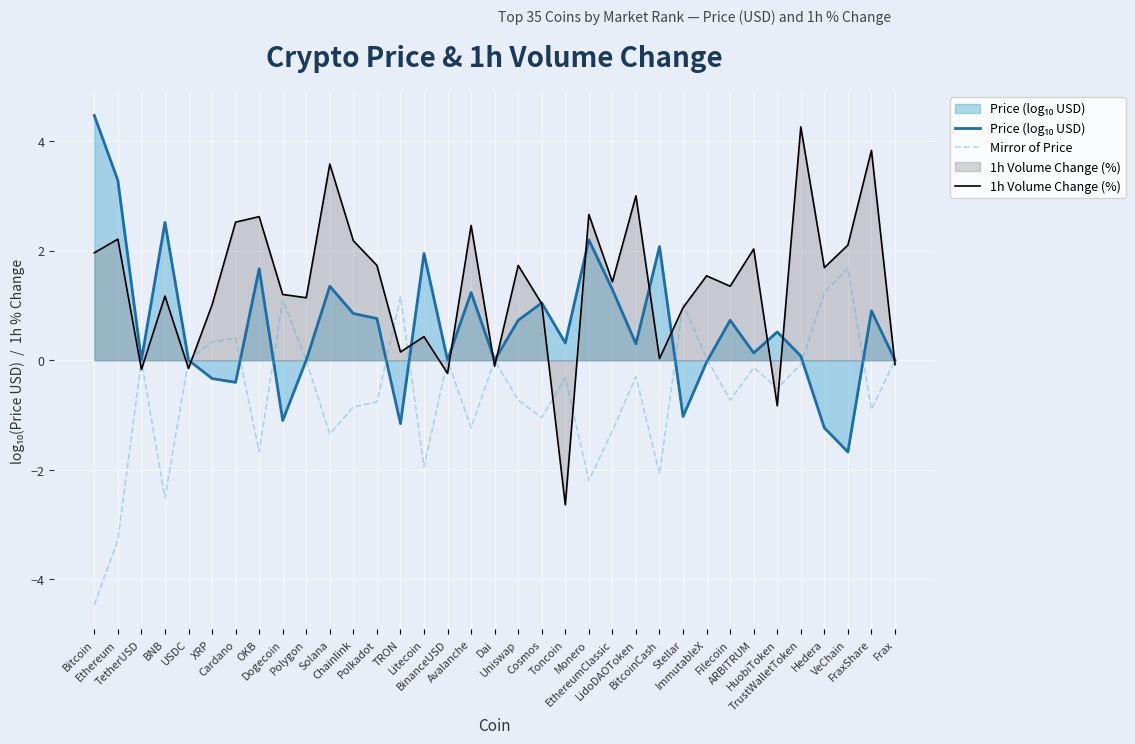

Reading left to right, list all the values displayed in this chart.

Price (log₁₀ USD): Bitcoin=4.5	Ethereum=3.3	TetherUSD=0.0	BNB=2.5	USDC=0.0	XRP=-0.3	Cardano=-0.4	OKB=1.7	Dogecoin=-1.1	Polygon=0.0	Solana=1.3	Chainlink=0.9	Polkadot=0.8	TRON=-1.2	Litecoin=1.9	BinanceUSD=0.0	Avalanche=1.2	Dai=0.0	Uniswap=0.7	Cosmos=1.0	Toncoin=0.3	Monero=2.2	EthereumClassic=1.3	LidoDAOToken=0.3	BitcoinCash=2.1	Stellar=-1.0	ImmutableX=-0.0	Filecoin=0.7	ARBITRUM=0.1	HuobiToken=0.5	TrustWalletToken=0.1	Hedera=-1.2	VeChain=-1.7	FraxShare=0.9	Frax=0.0
Mirror of Price: Bitcoin=-4.5	Ethereum=-3.3	TetherUSD=-0.0	BNB=-2.5	USDC=-0.0	XRP=0.3	Cardano=0.4	OKB=-1.7	Dogecoin=1.1	Polygon=-0.0	Solana=-1.3	Chainlink=-0.9	Polkadot=-0.8	TRON=1.2	Litecoin=-1.9	BinanceUSD=-0.0	Avalanche=-1.2	Dai=-0.0	Uniswap=-0.7	Cosmos=-1.0	Toncoin=-0.3	Monero=-2.2	EthereumClassic=-1.3	LidoDAOToken=-0.3	BitcoinCash=-2.1	Stellar=1.0	ImmutableX=0.0	Filecoin=-0.7	ARBITRUM=-0.1	HuobiToken=-0.5	TrustWalletToken=-0.1	Hedera=1.2	VeChain=1.7	FraxShare=-0.9	Frax=-0.0
1h Volume Change (%): Bitcoin=2.0	Ethereum=2.2	TetherUSD=-0.2	BNB=1.2	USDC=-0.1	XRP=1.0	Cardano=2.5	OKB=2.6	Dogecoin=1.2	Polygon=1.1	Solana=3.6	Chainlink=2.2	Polkadot=1.7	TRON=0.1	Litecoin=0.4	BinanceUSD=-0.2	Avalanche=2.5	Dai=-0.1	Uniswap=1.7	Cosmos=1.0	Toncoin=-2.6	Monero=2.7	EthereumClassic=1.4	LidoDAOToken=3.0	BitcoinCash=0.0	Stellar=1.0	ImmutableX=1.5	Filecoin=1.4	ARBITRUM=2.0	HuobiToken=-0.8	TrustWalletToken=4.3	Hedera=1.7	VeChain=2.1	FraxShare=3.8	Frax=-0.1